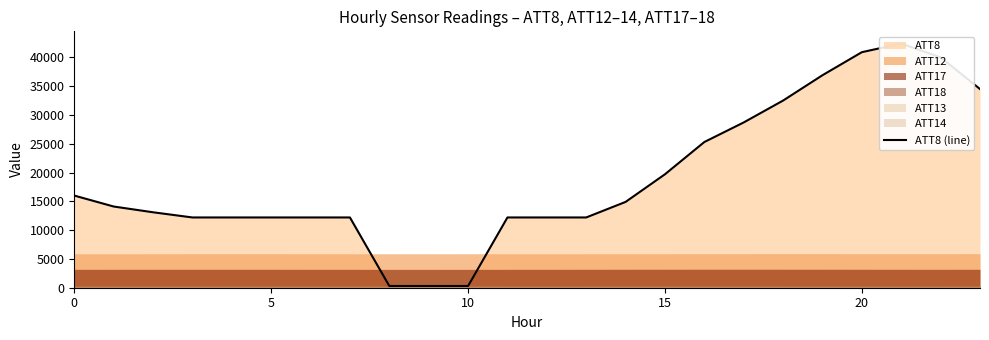

The chart shows a value of 300 at 9. True or false?

True